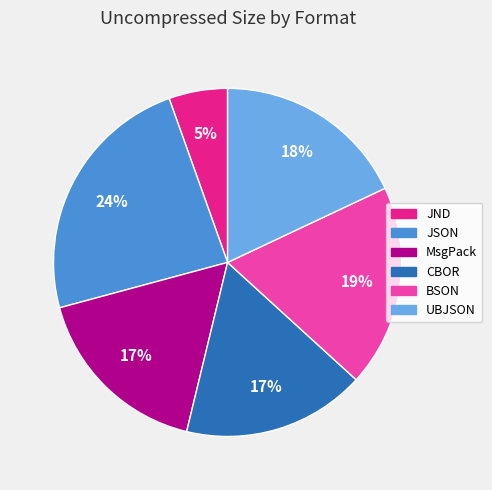

Count the number of slices in the pie.

6